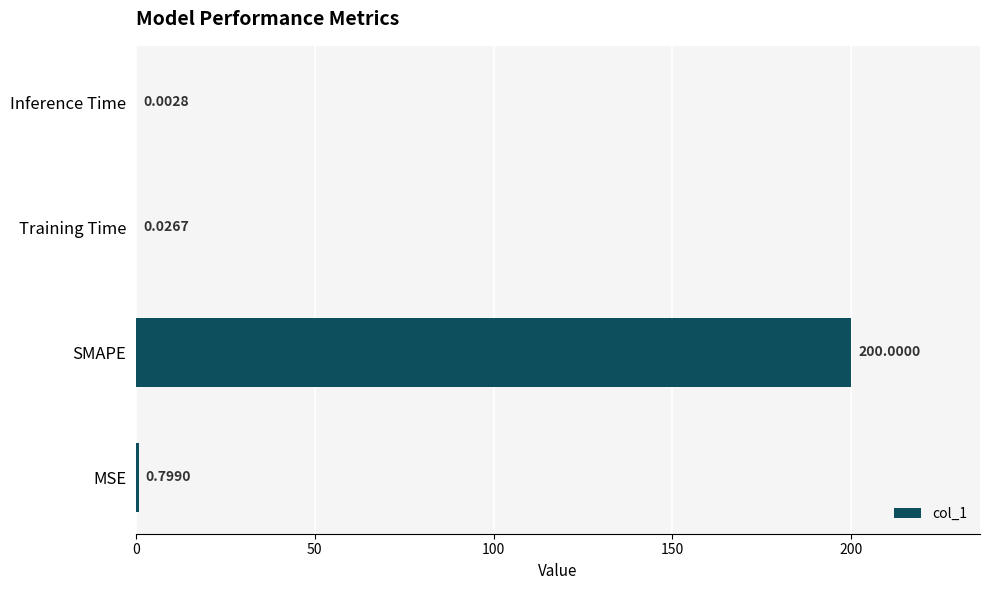

How many distinct data groups are displayed?

1